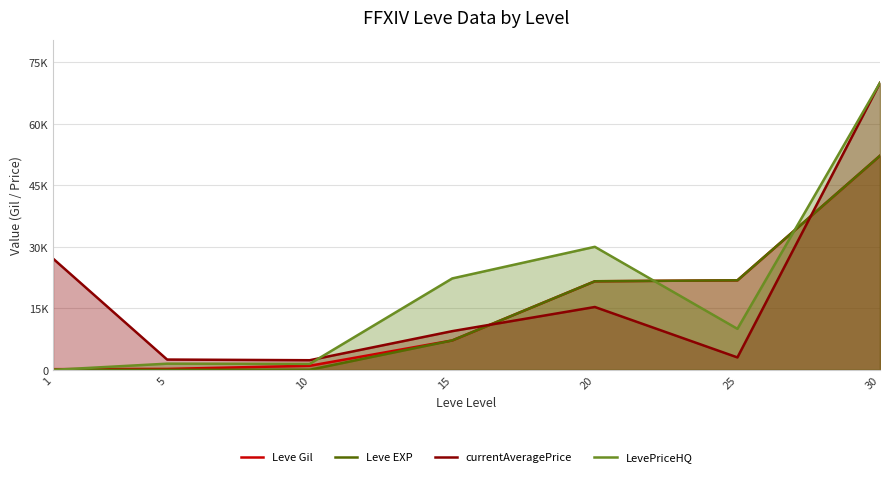

What is the difference between the maximum and second lowest values in the Leve Gil series?

52000